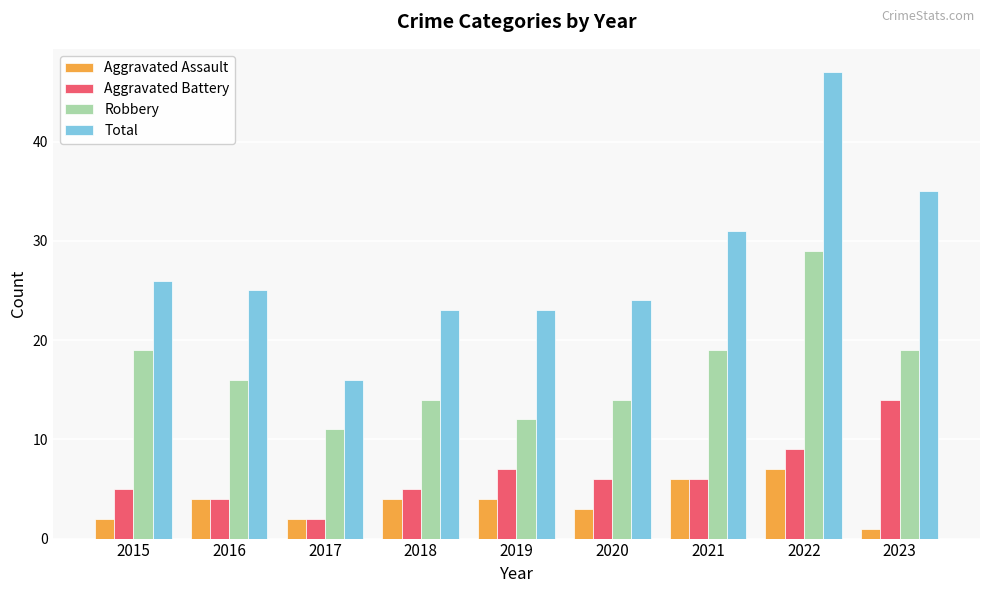

What is the spread (max minus min) of values at 2022?

40